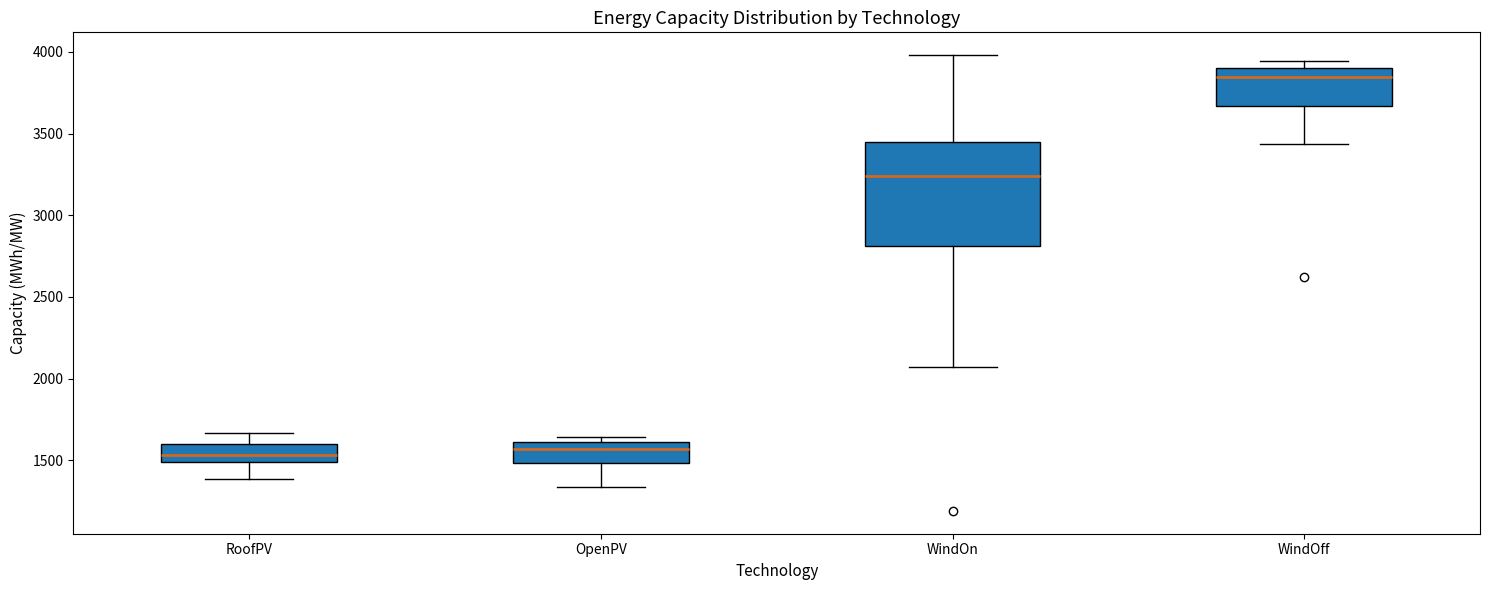

Where is the upper edge of the box for OpenPV on the y-axis? The values are not printed on the chart, so give them approximately, as read against the axis.

1600